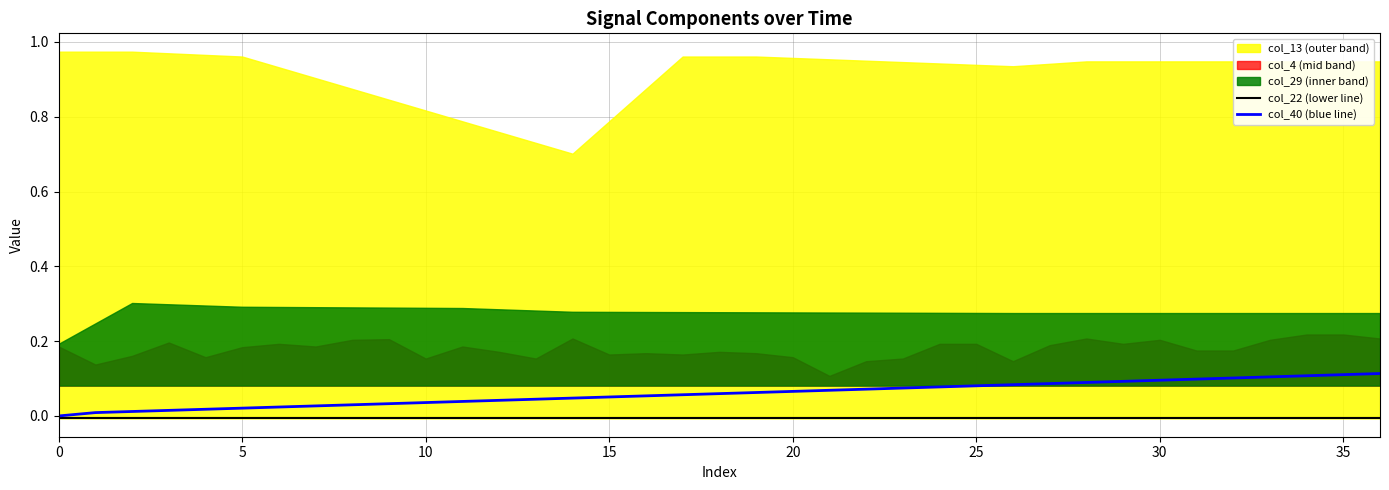

What is the label of the 7th point from the right?

30